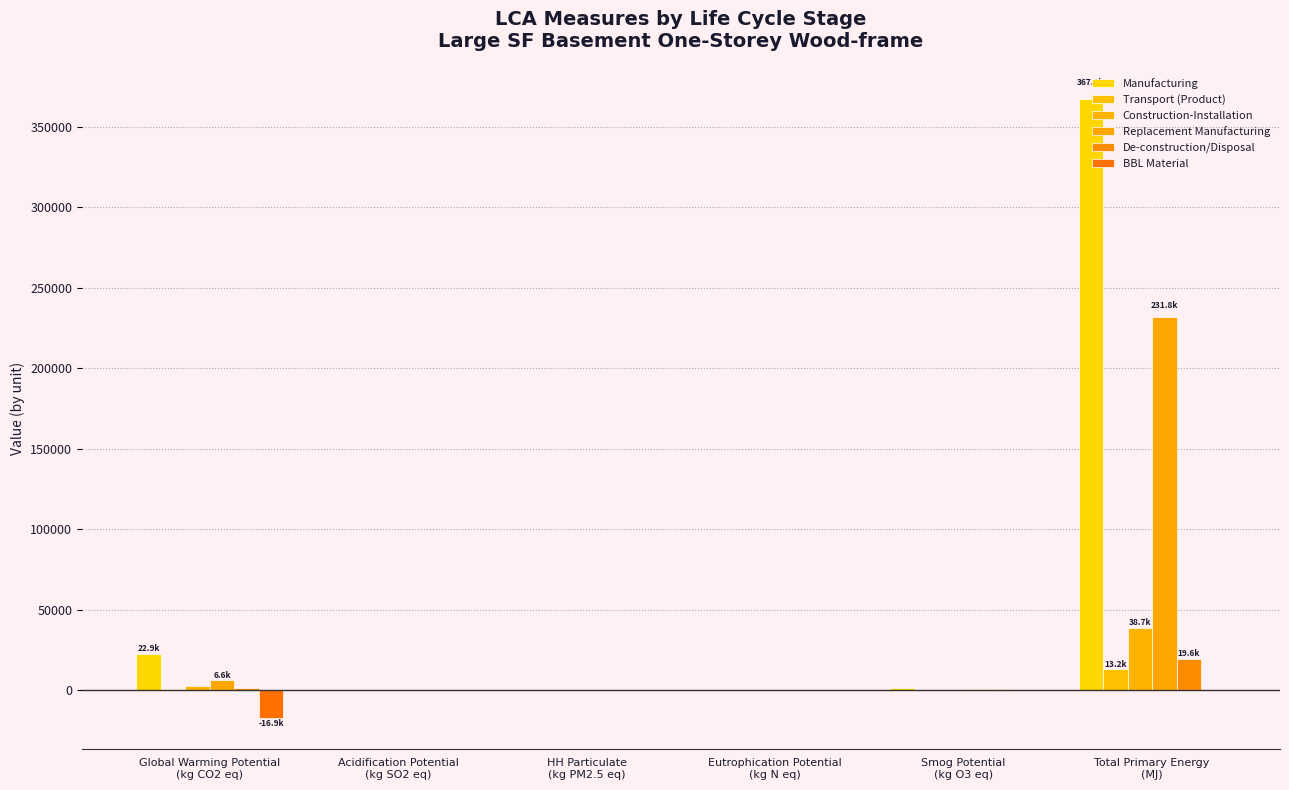

How many groups of bars are there?

6